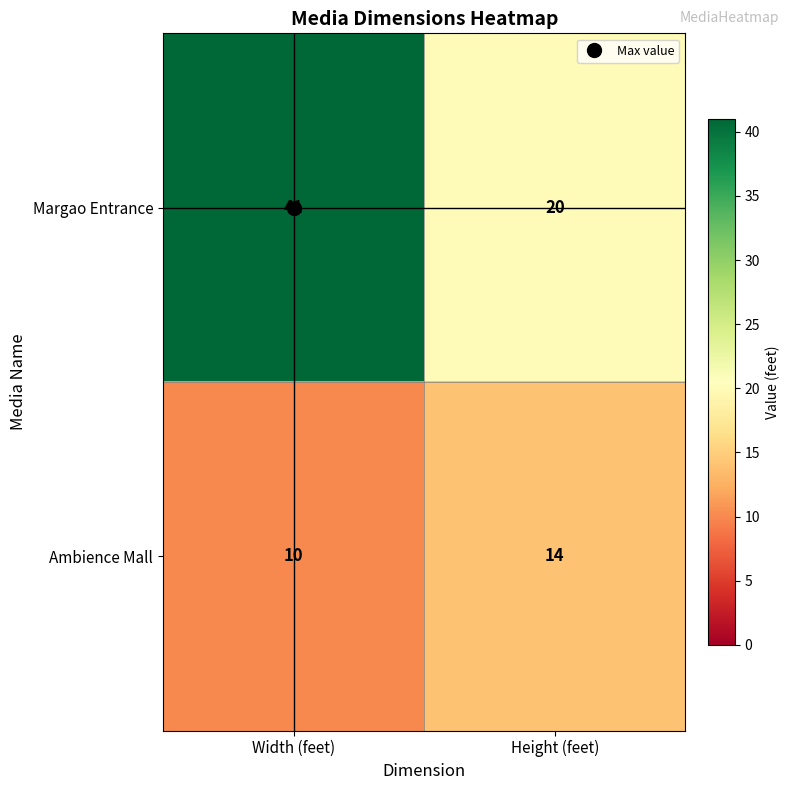

Which series has the largest total across all categories?

Margao Entrance